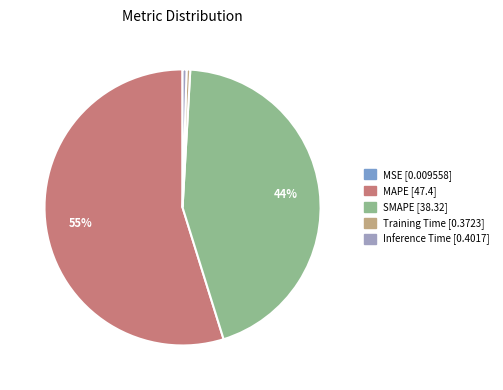

Combined, do MAPE and Training Time account for over 50%?

Yes